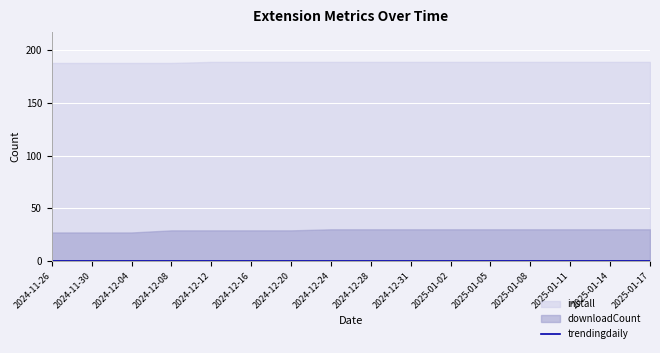

How many install values are between 189 and 190?

12